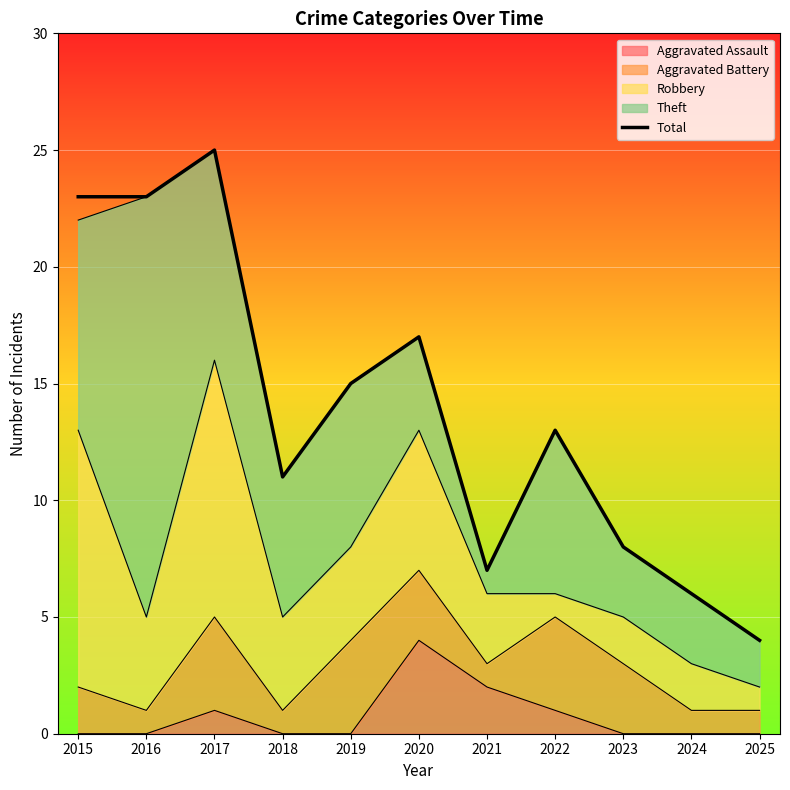

Where is the data nearest to the value 14?

2019